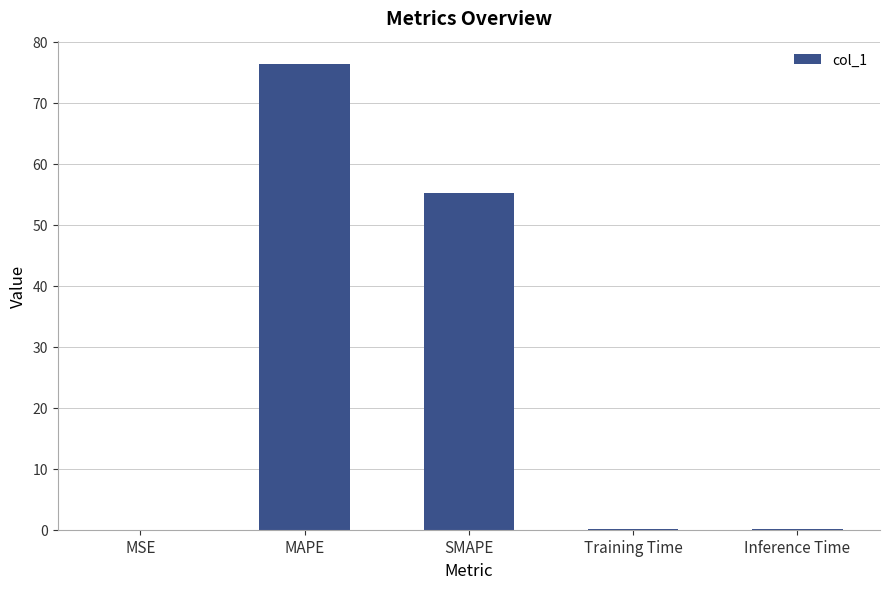

True or false: the data shows 85.5 at SMAPE.

False